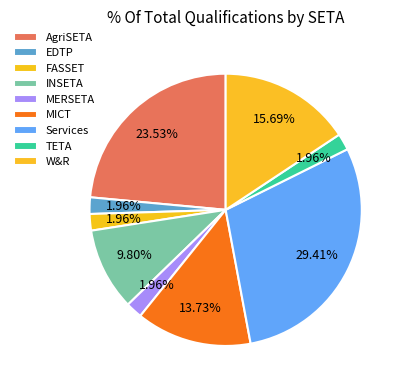

To the nearest percent, what percentage of the pie is MERSETA?

2%